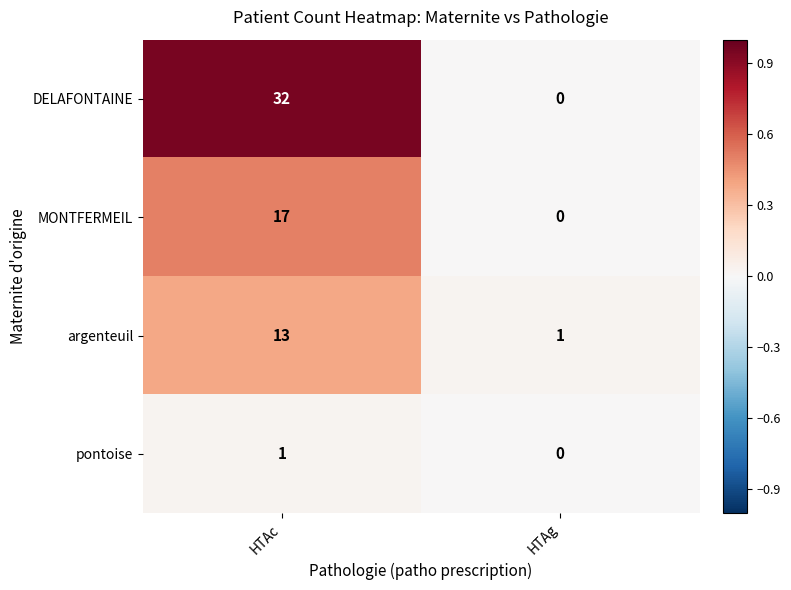

Which series has the largest range (max minus min)?

DELAFONTAINE